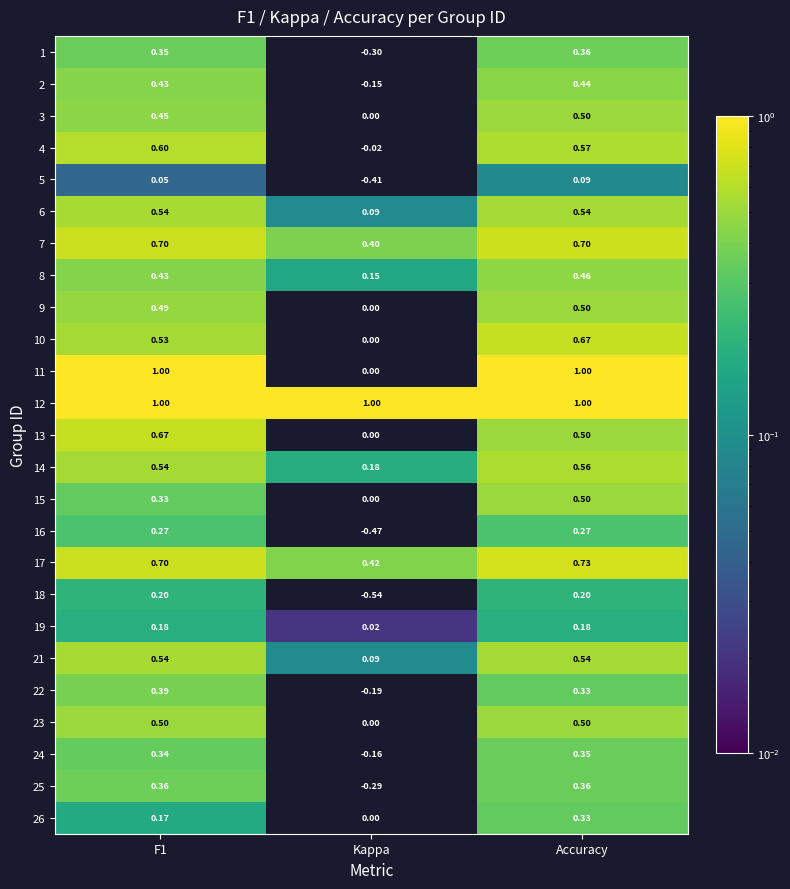

What is the difference between the highest and lowest values at Accuracy?

0.9